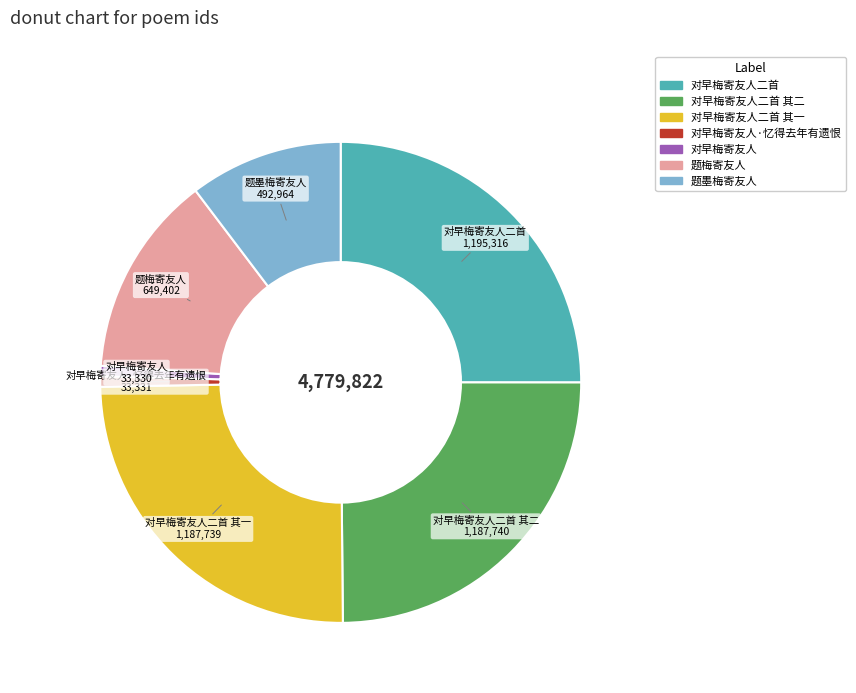

Does any single category account for the majority?

No